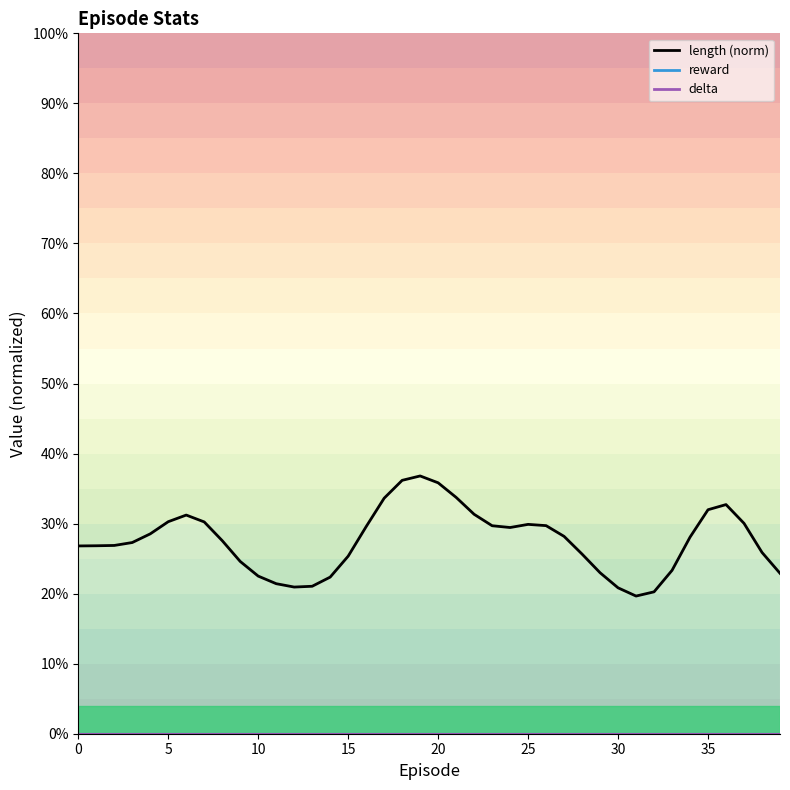

How many data points are less than 28?

20